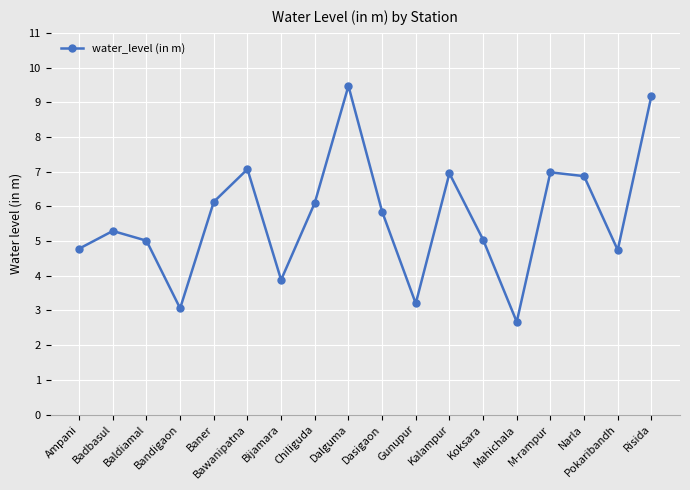

What is the difference between the second highest and minimum values?

6.5